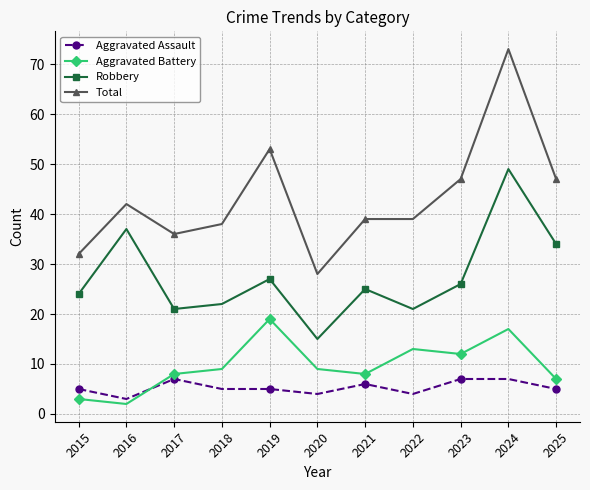

True or false: Total has a value of 16 at 2016.

False